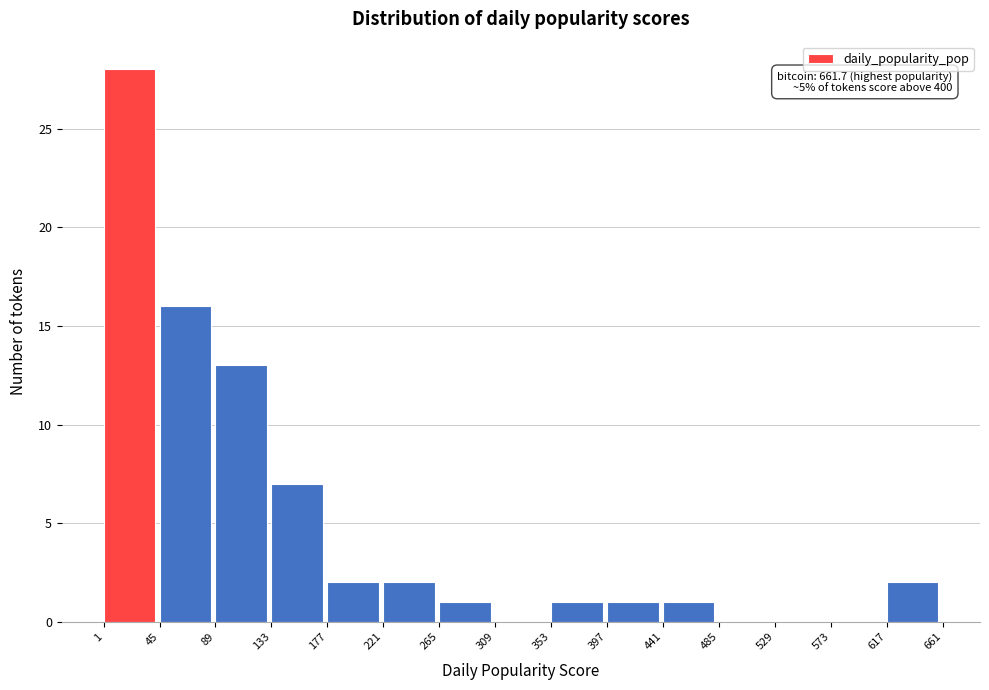

Over which range of the x-axis is the bar tallest?

1 to 45